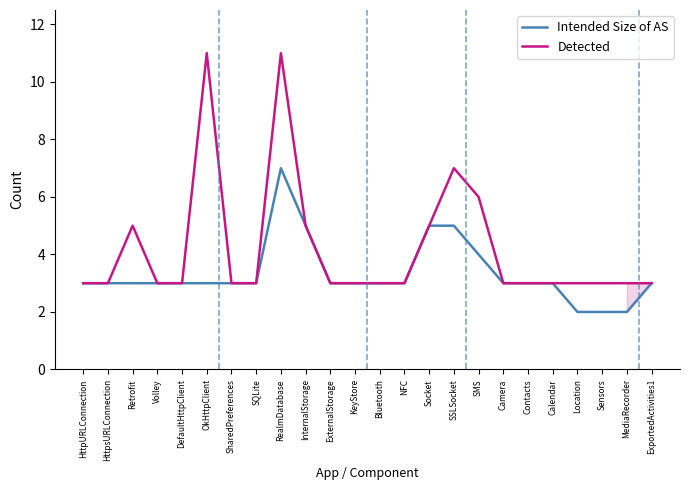

What is the average value of the Intended Size of AS series?

3